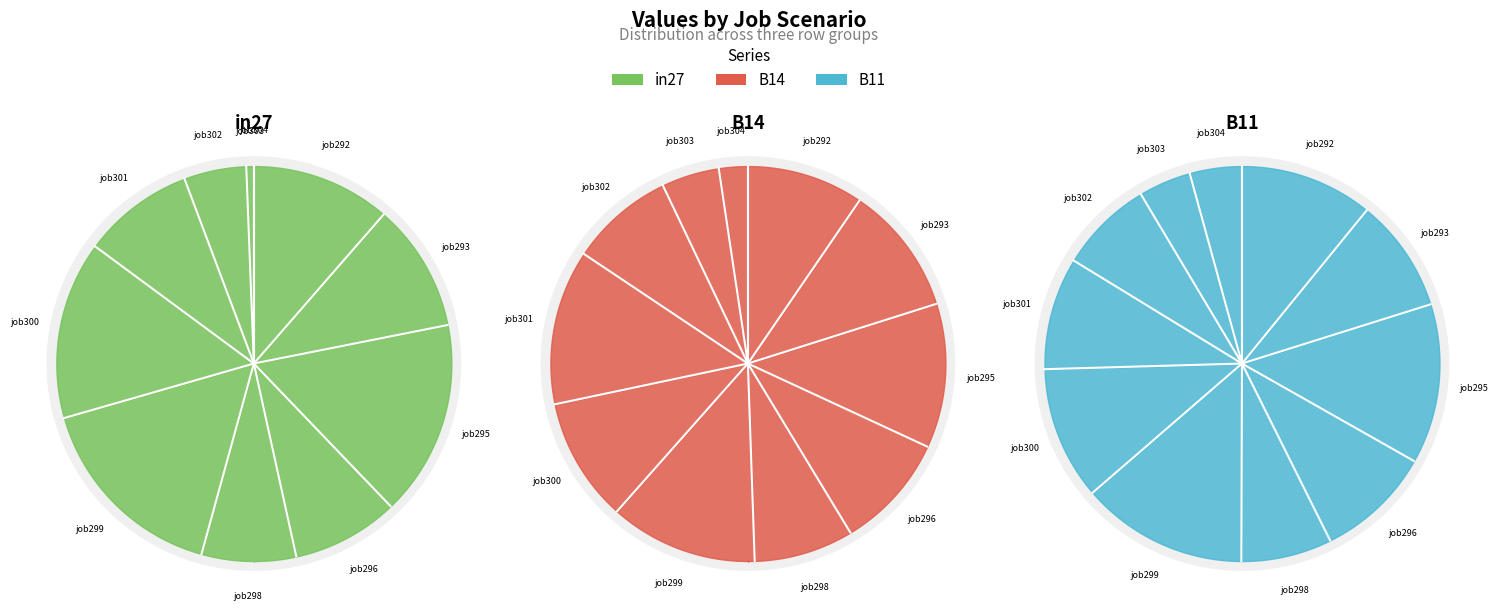

What is the total percentage of job300 and job295?

30.5%